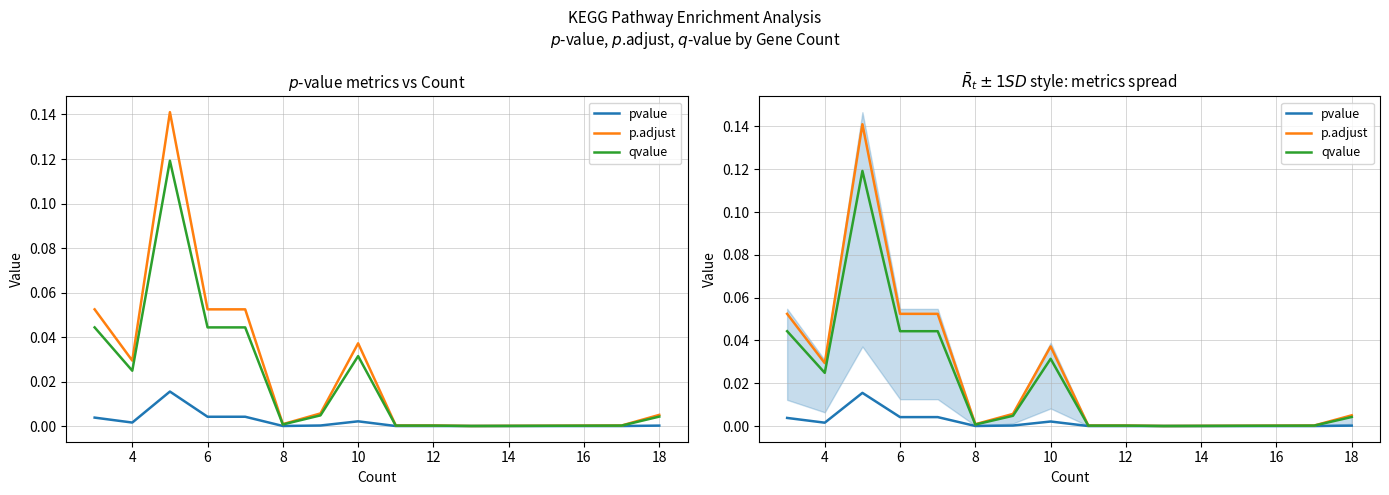

Reading left to right, what are all the values shown in this chart?

pvalue: 0.0	0.0	0.0	0.0	0.0	0.0	0.0	0.0	0.0	0.0	0.0	0.0	0.0
p.adjust: 0.1	0.0	0.1	0.1	0.1	0.0	0.0	0.0	0.0	0.0	0.0	0.0	0.0
qvalue: 0.0	0.0	0.1	0.0	0.0	0.0	0.0	0.0	0.0	0.0	0.0	0.0	0.0